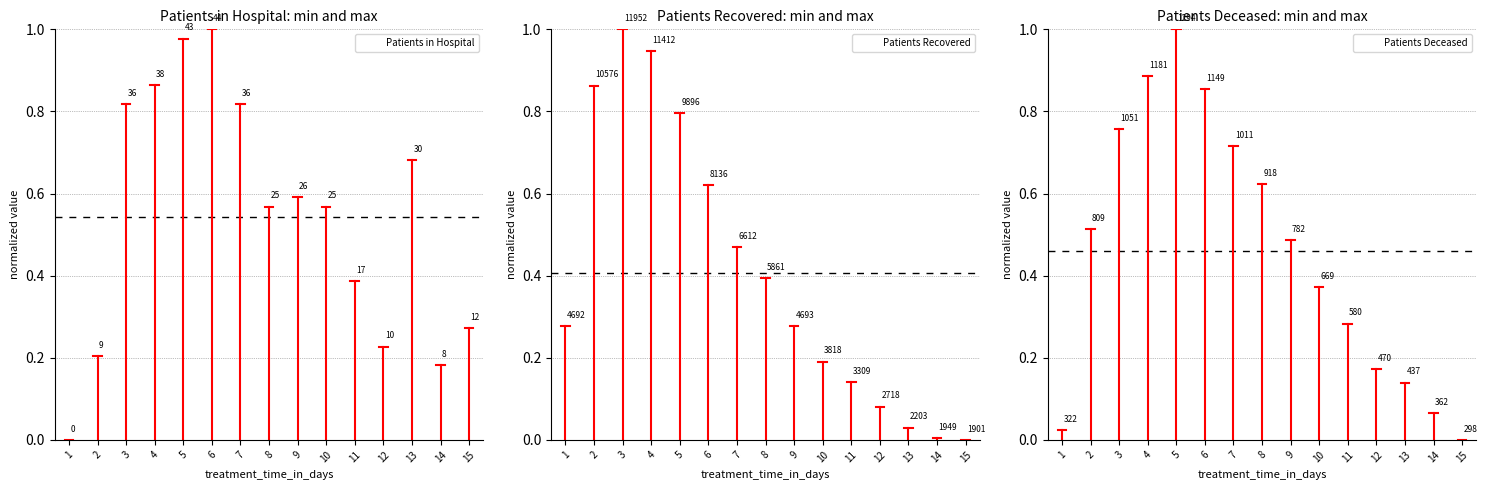

True or false: Patients Deceased has a value of 0.9 at 6.

True